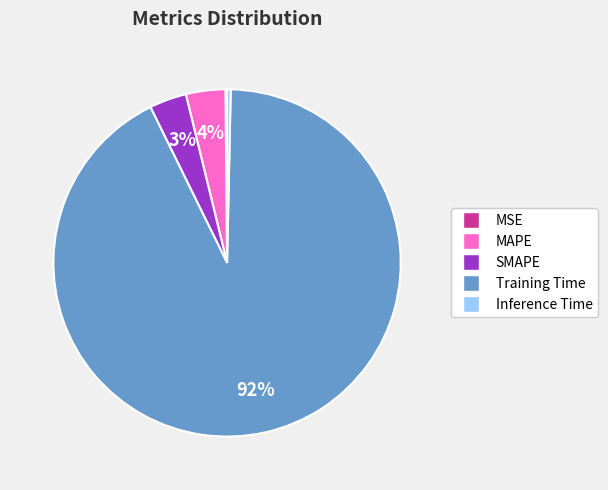

To the nearest percent, what percentage of the pie is MAPE?

4%